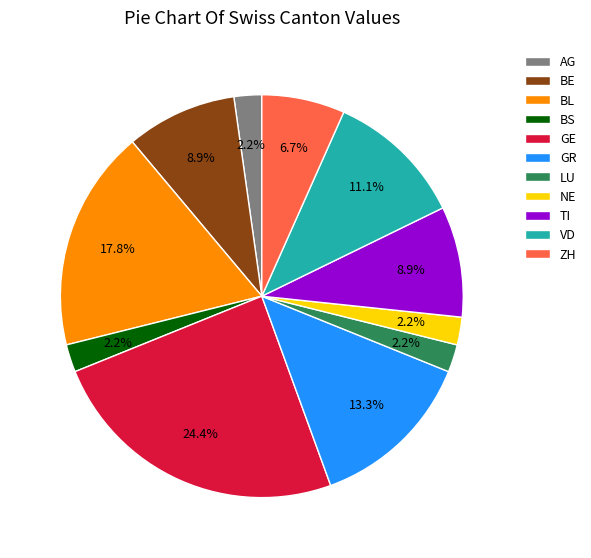

How much of the chart is everything except GE?

75.6%